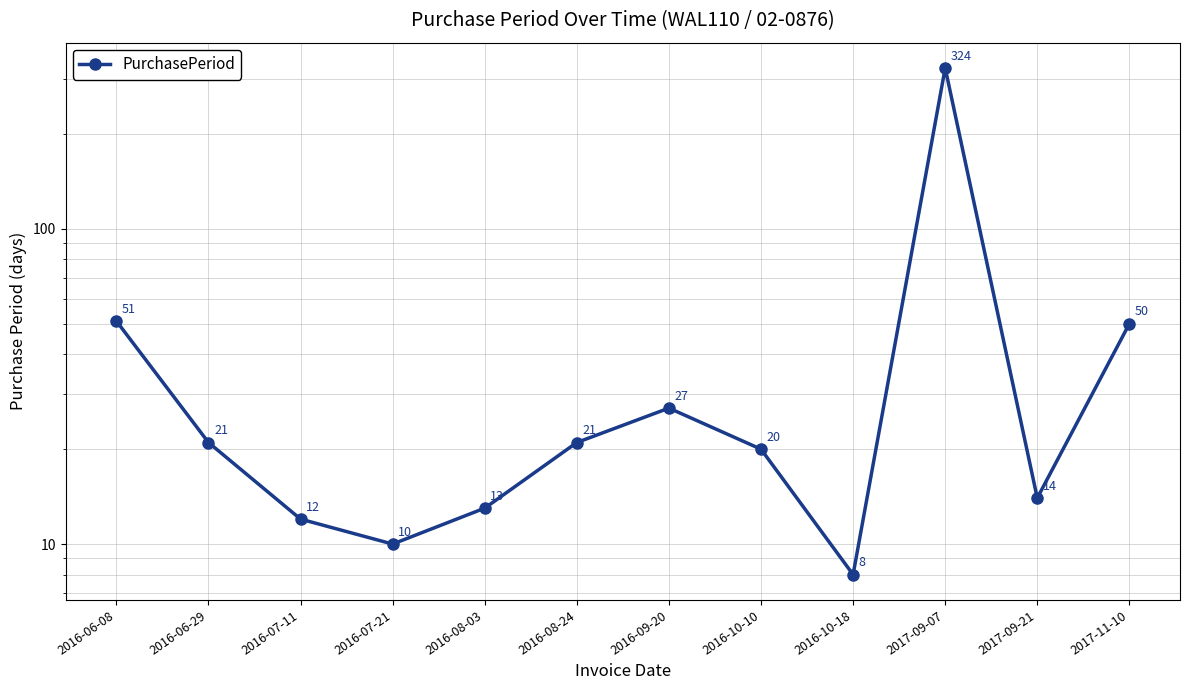

Which label corresponds to the smallest value in the chart?

2016-10-18